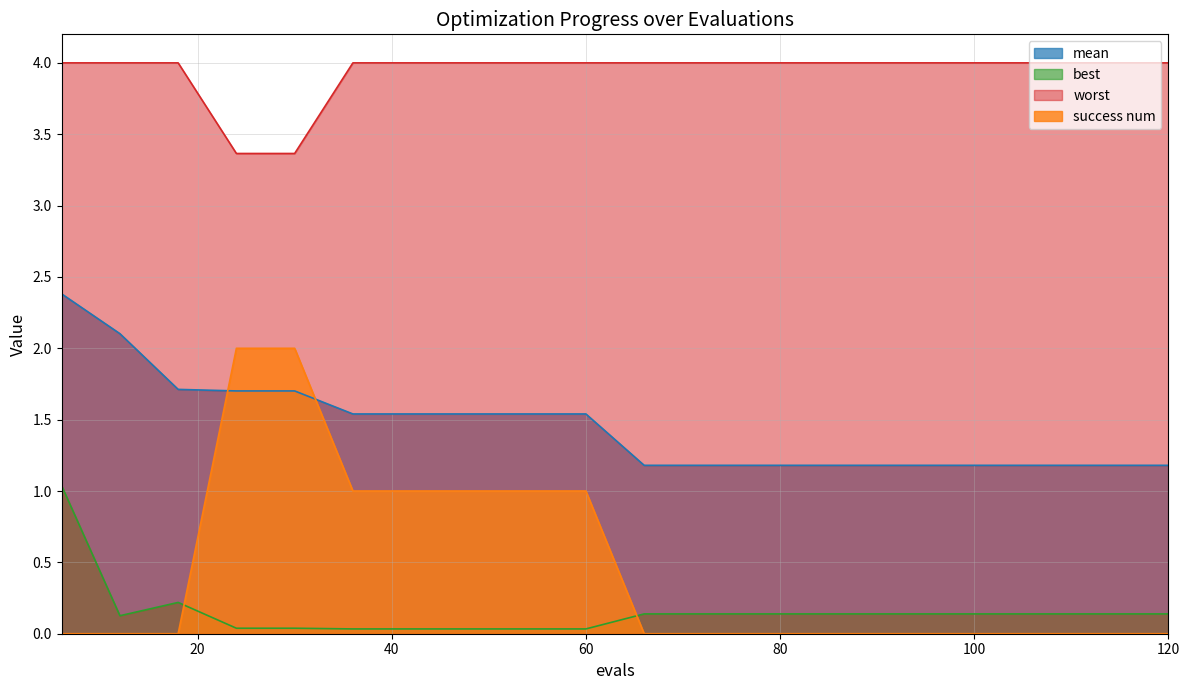

Reading left to right, transcribe all the data shown in this chart.

mean: 2.4	2.1	1.7	1.7	1.7	1.5	1.5	1.5	1.5	1.5	1.2	1.2	1.2	1.2	1.2	1.2	1.2	1.2	1.2	1.2
best: 1.0	0.1	0.2	0.0	0.0	0.0	0.0	0.0	0.0	0.0	0.1	0.1	0.1	0.1	0.1	0.1	0.1	0.1	0.1	0.1
worst: 4.0	4.0	4.0	3.4	3.4	4.0	4.0	4.0	4.0	4.0	4.0	4.0	4.0	4.0	4.0	4.0	4.0	4.0	4.0	4.0
success num: 0.0	0.0	0.0	2.0	2.0	1.0	1.0	1.0	1.0	1.0	0.0	0.0	0.0	0.0	0.0	0.0	0.0	0.0	0.0	0.0